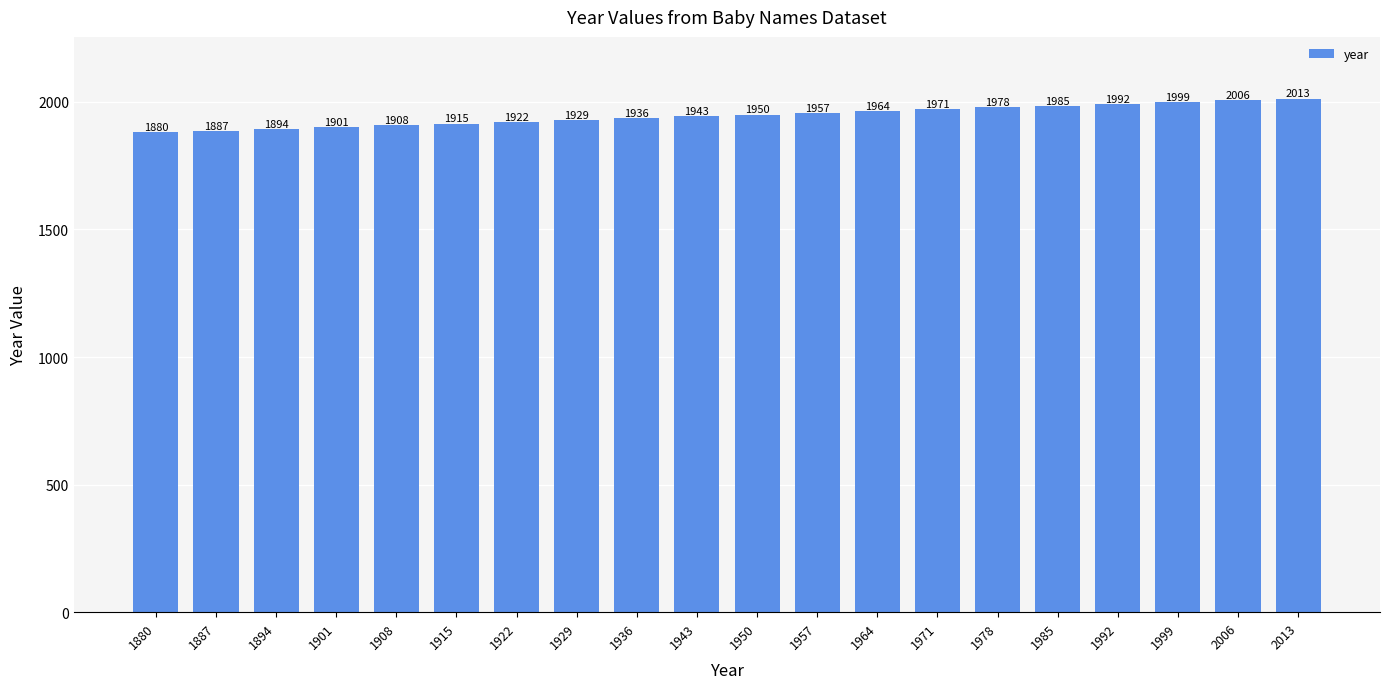

What is the approximate value at 1929, to the nearest 10?

1930